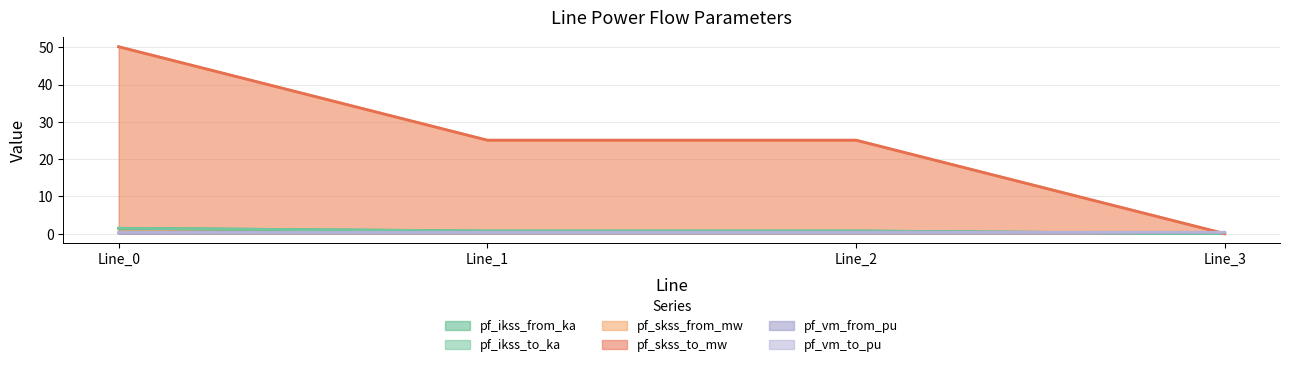

List the series in order of their peak value, highest first.

pf_skss_from_mw, pf_skss_to_mw, pf_ikss_from_ka, pf_ikss_to_ka, pf_vm_from_pu, pf_vm_to_pu